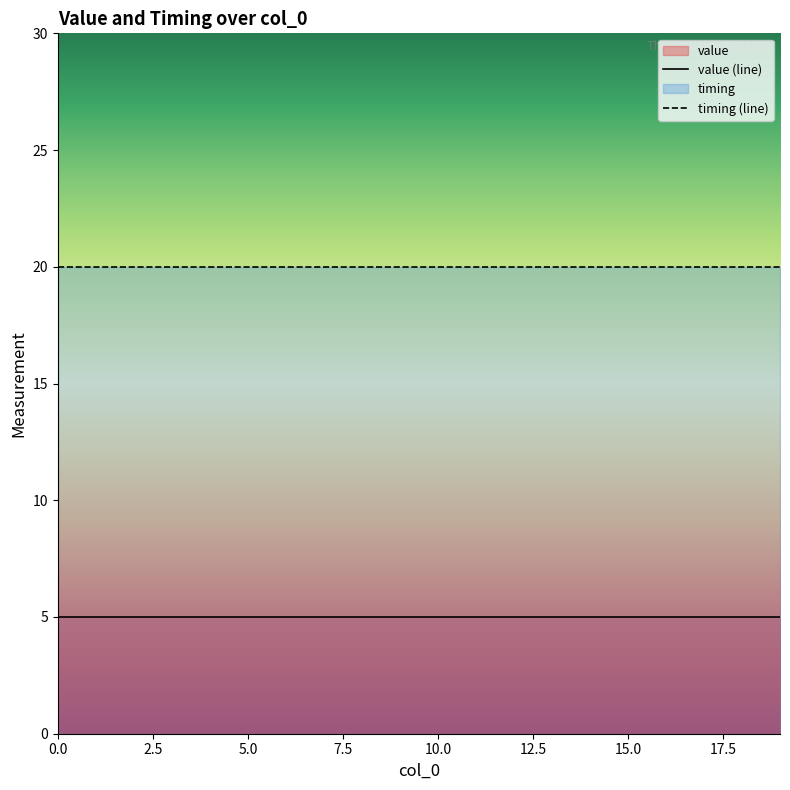

Which series has the largest range (max minus min)?

value (line)